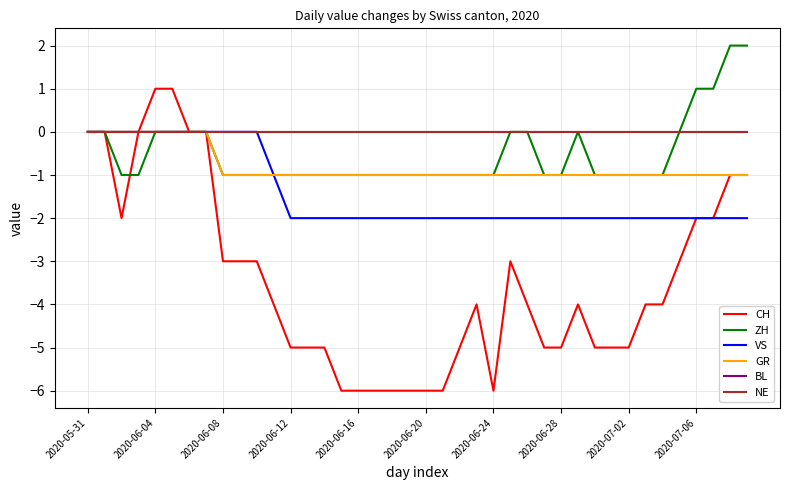

True or false: VS has more than 2 interior local peaks.

False